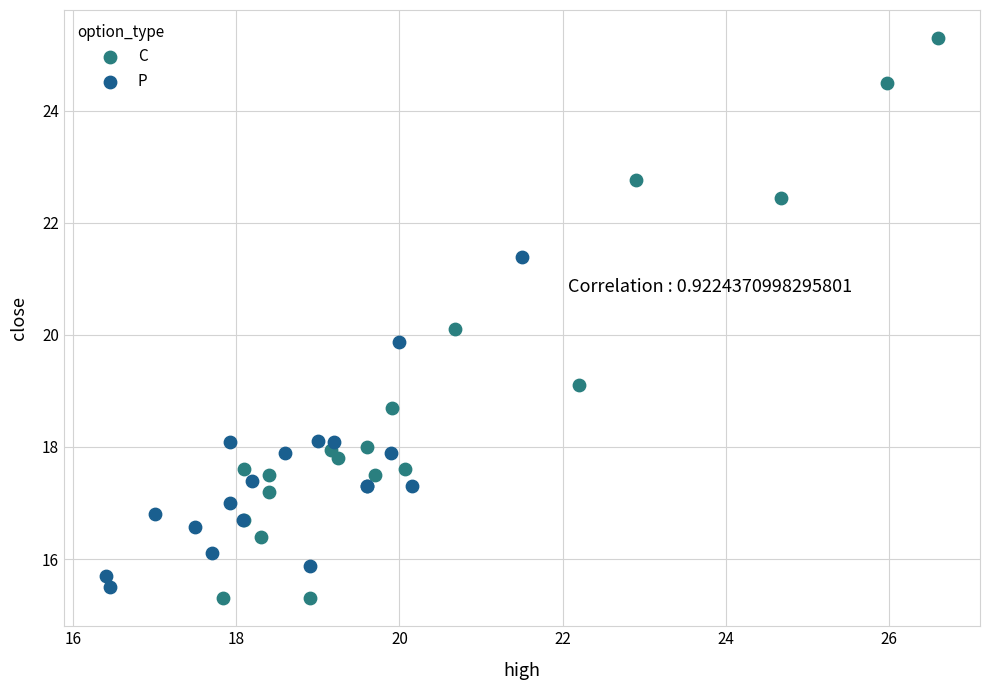

Which series has the largest Y range (max minus min)?

C